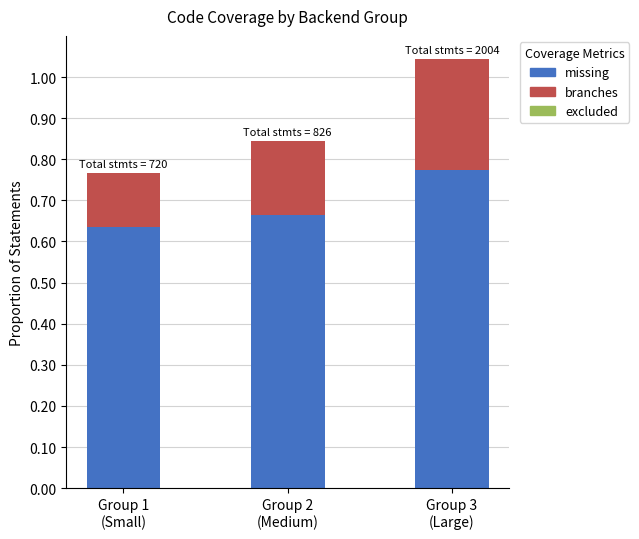

How many distinct data groups are displayed?

2